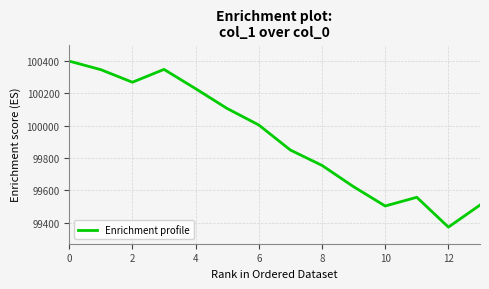

What is the greatest value displayed?

100397.0